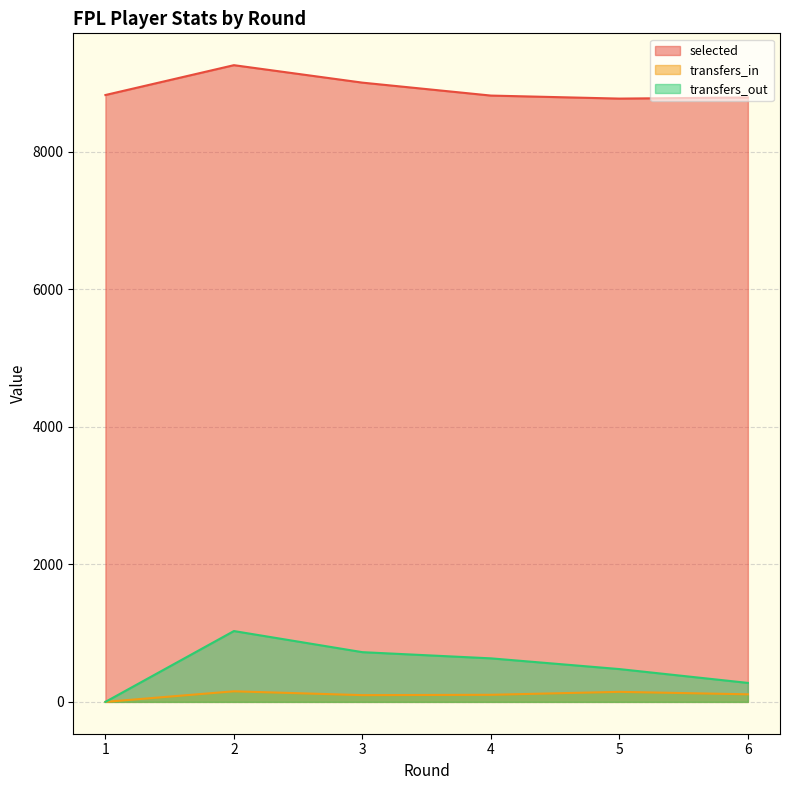

True or false: transfers_out and transfers_in intersect in this chart.

False